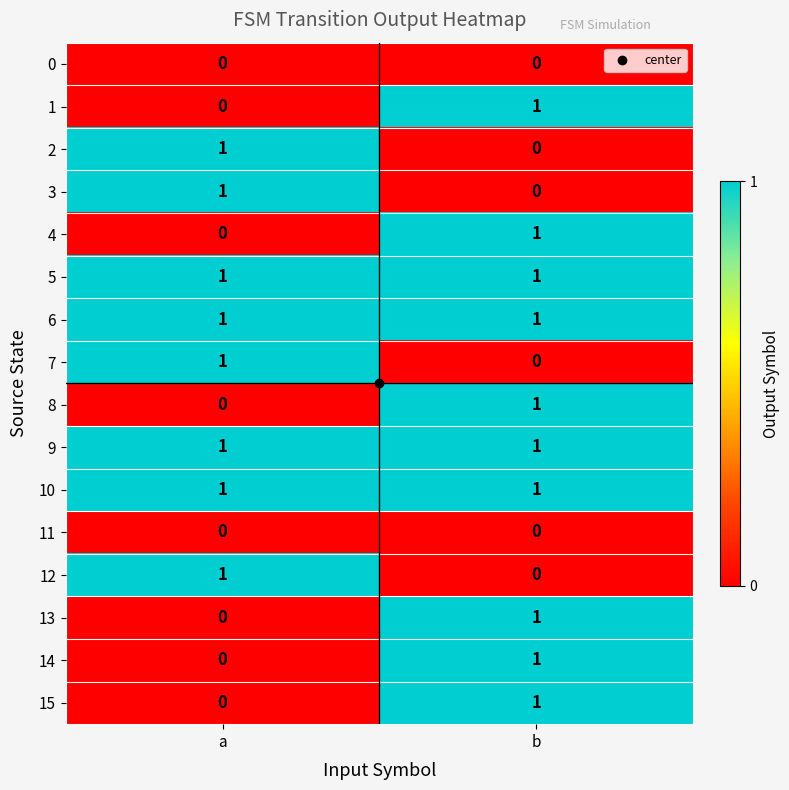

How many data points does each series have?

2